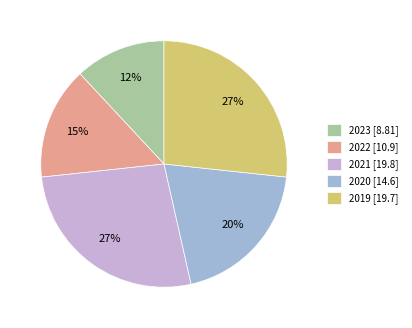

Which has a higher value, 2022 or 2023?

2022